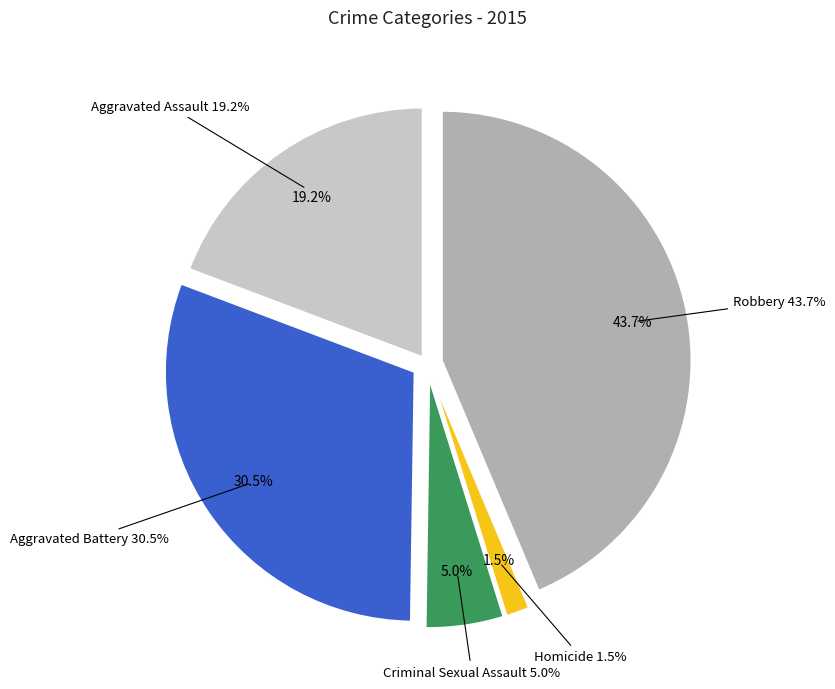

The Aggravated Assault slice represents 19% of the pie. True or false?

True